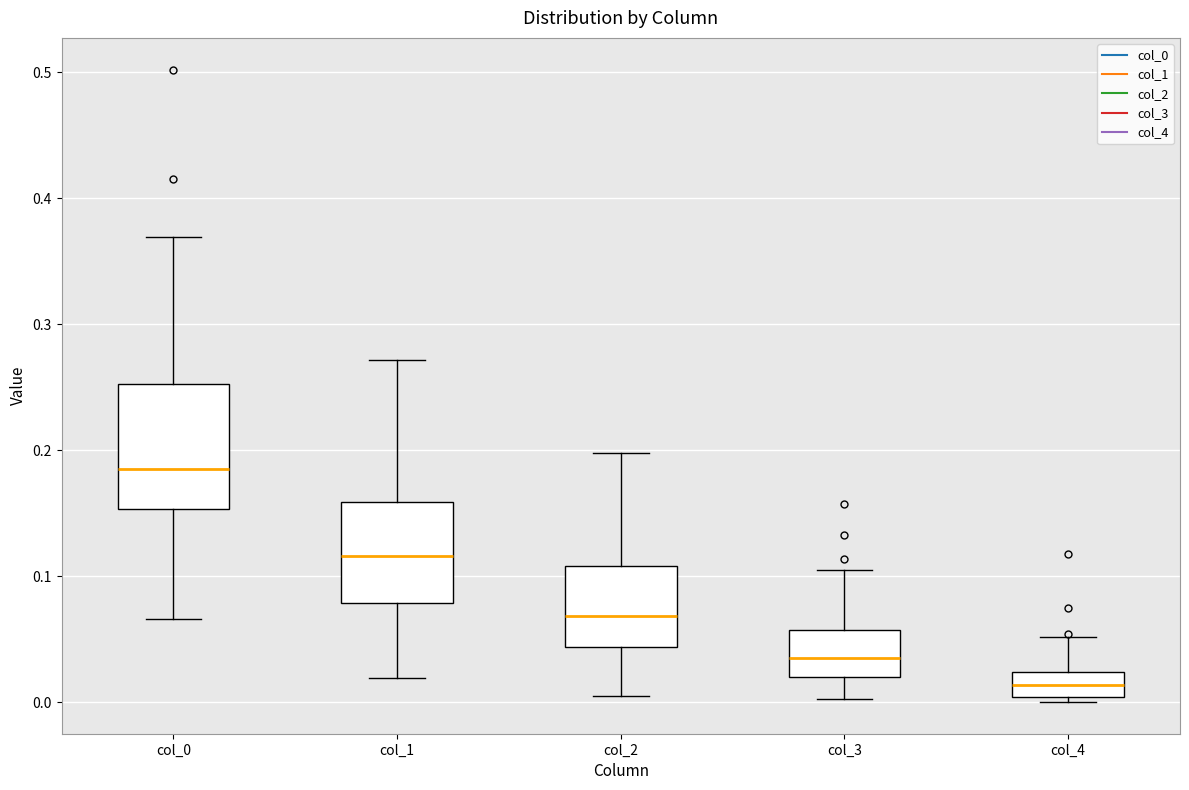

Reading left to right, read every box against the y-axis: the position of its median line, the range the box covers, and the ends of its whiskers. The values are not printed on the chart, so give them approximately, as read against the axis.

col_0: median 0.19, box 0.15 to 0.25, whiskers 0.07 to 0.37
col_1: median 0.12, box 0.08 to 0.16, whiskers 0.02 to 0.27
col_2: median 0.07, box 0.04 to 0.11, whiskers 0.01 to 0.20
col_3: median 0.04, box 0.02 to 0.06, whiskers 0.00 to 0.11
col_4: median 0.01, box 0.00 to 0.02, whiskers 0.00 (just below the box's lower edge) to 0.05